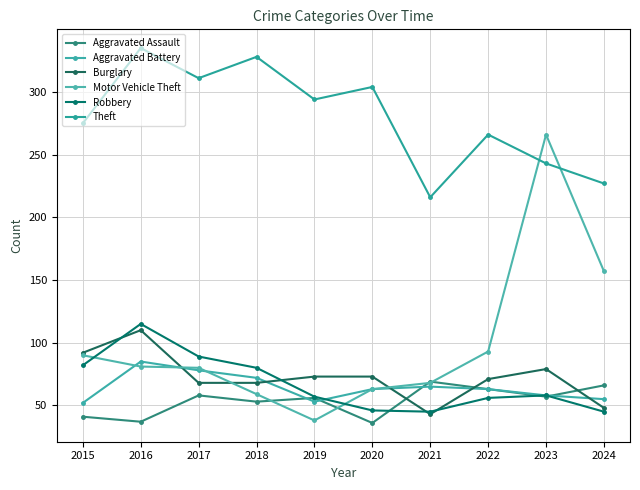

Does the chart have visible grid lines?

Yes